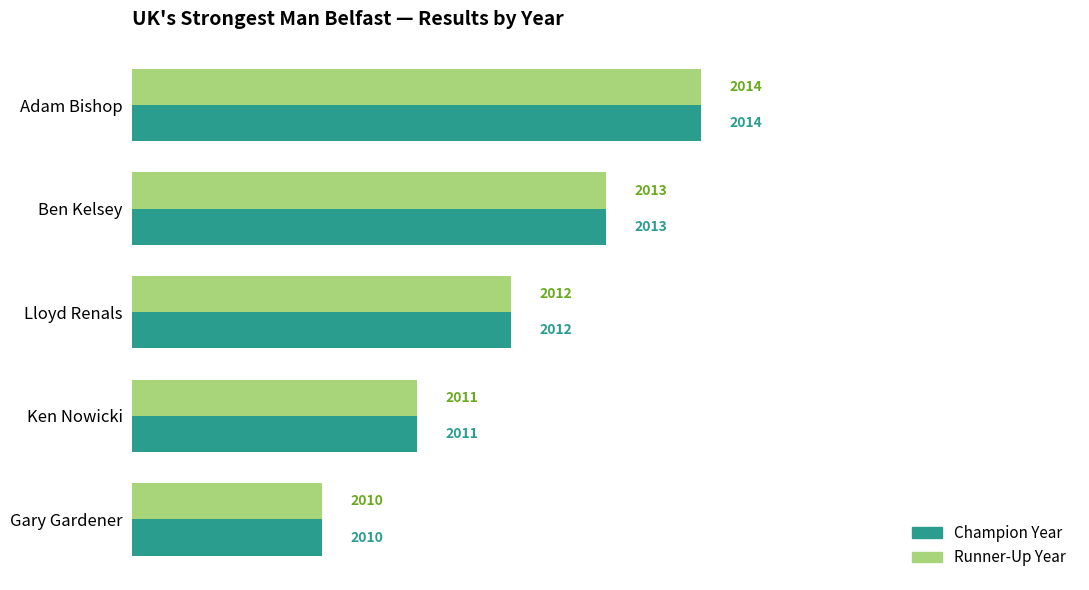

How many Runner-Up Year values are between 2011 and 2013?

3